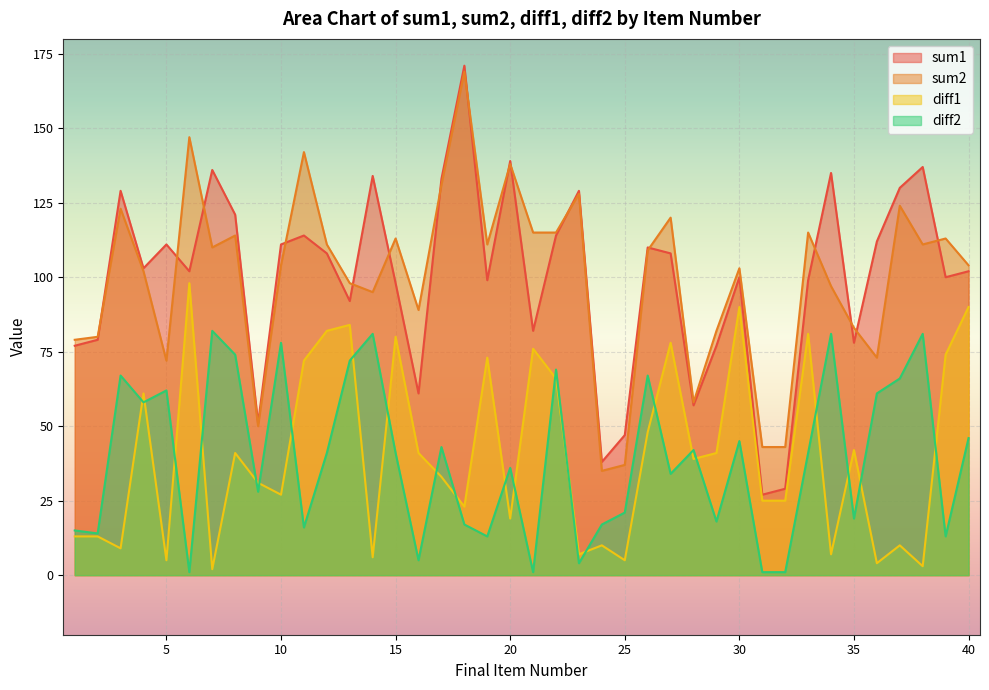

Between 4 and 9, which series saw the biggest shift?

sum1